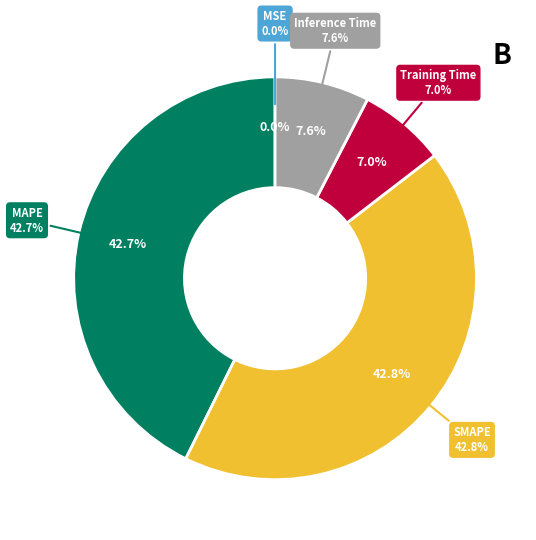

To the nearest percent, what is the difference between the MAPE and Inference Time slice percentages?

35%